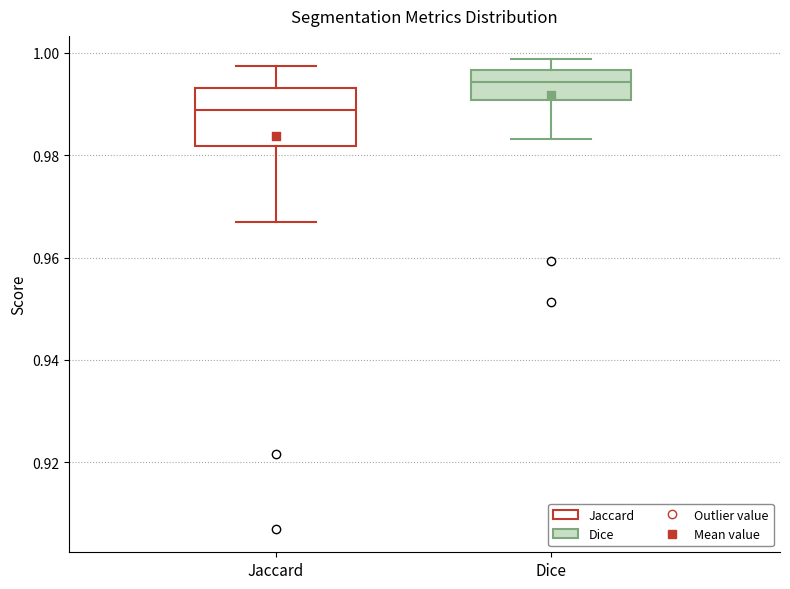

Where does the upper whisker of the box for Jaccard end on the y-axis? The values are not printed on the chart, so give them approximately, as read against the axis.

0.998